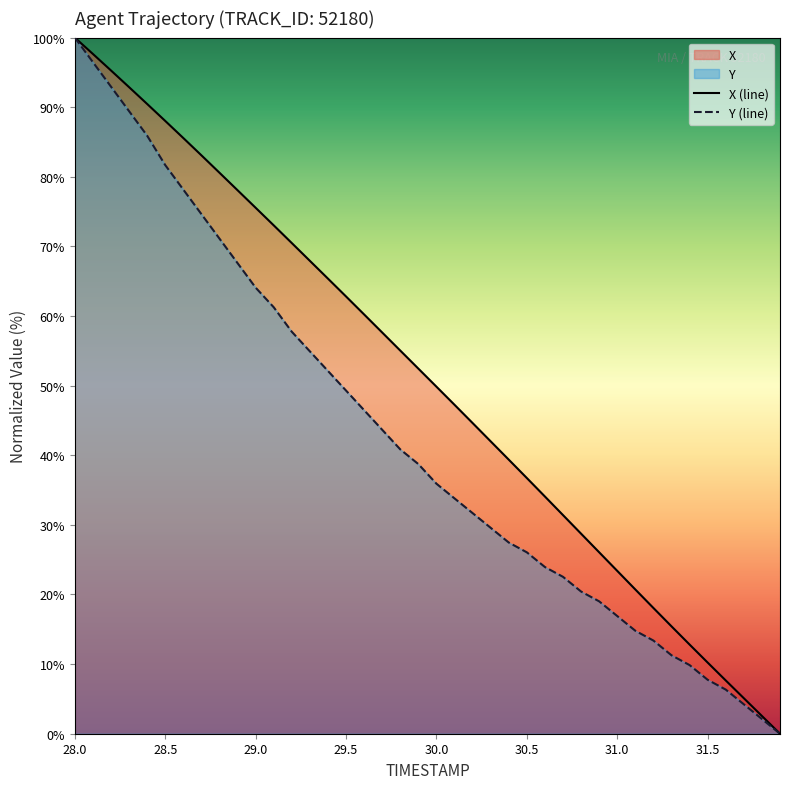

Is it true that X (line) equals 62.8 at 29.5?

True